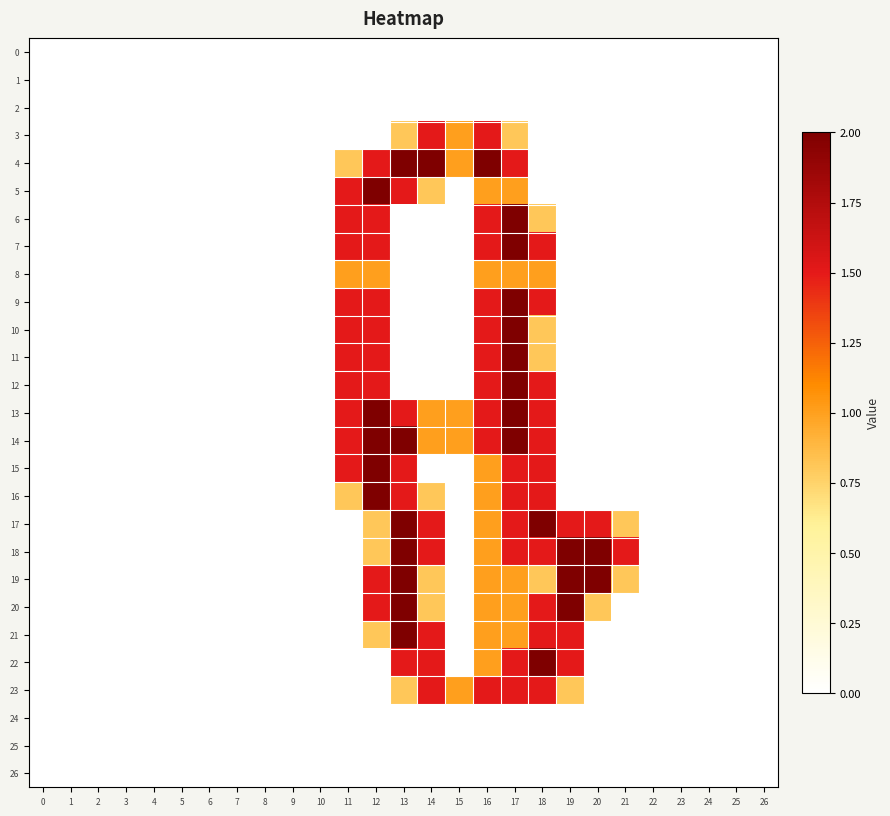

How many data points does each series have?

27